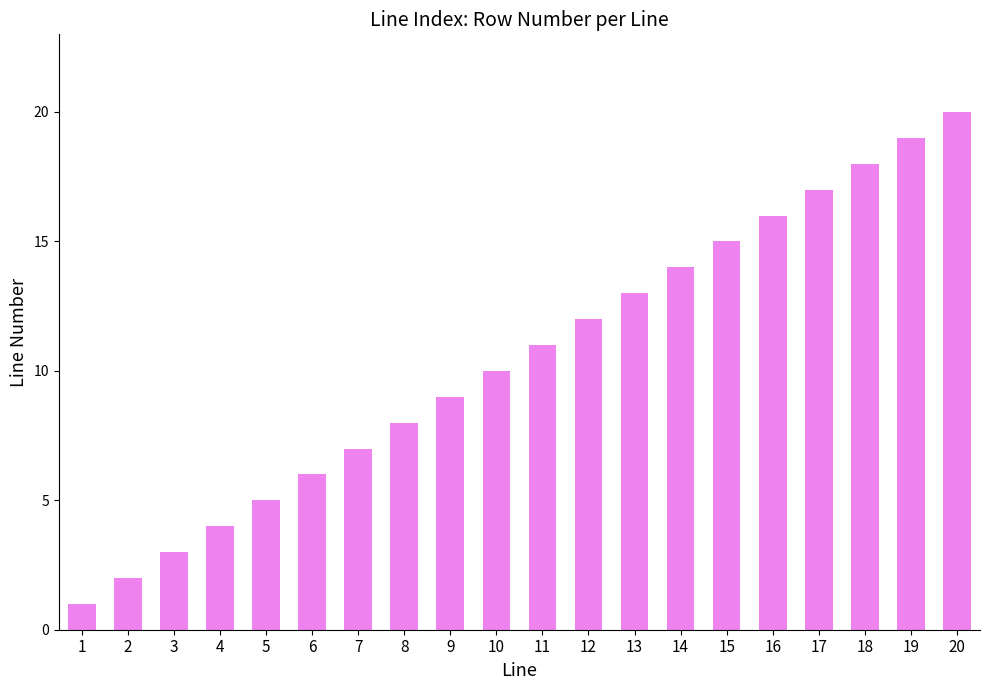

Which category has the lowest value across all series?

1